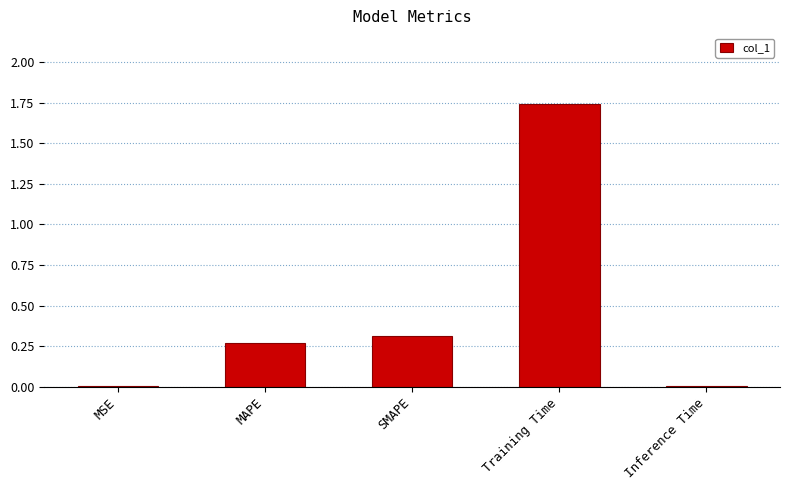

What is the average value?

0.5